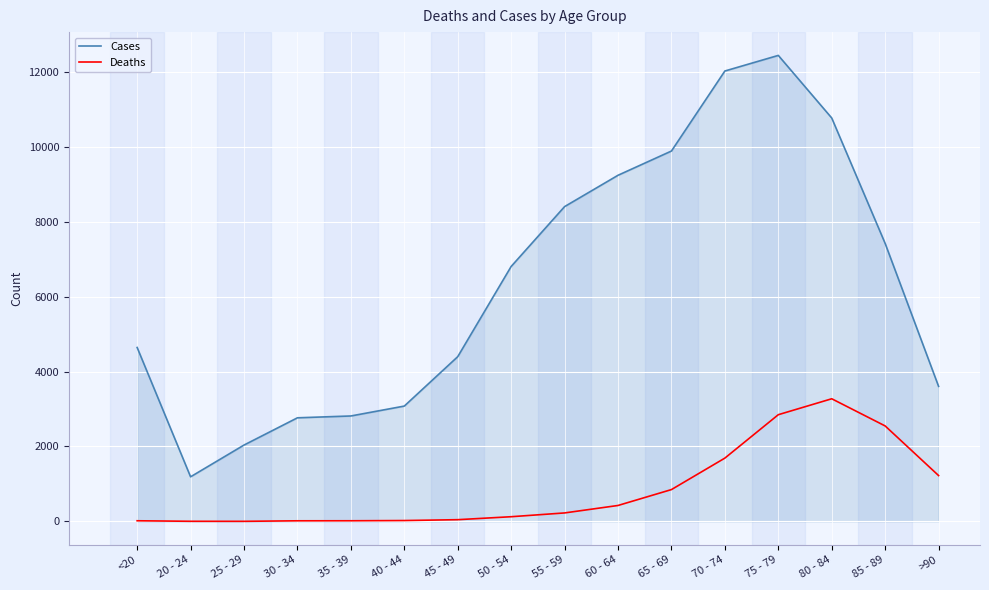

Which series has the largest total across all categories?

Cases